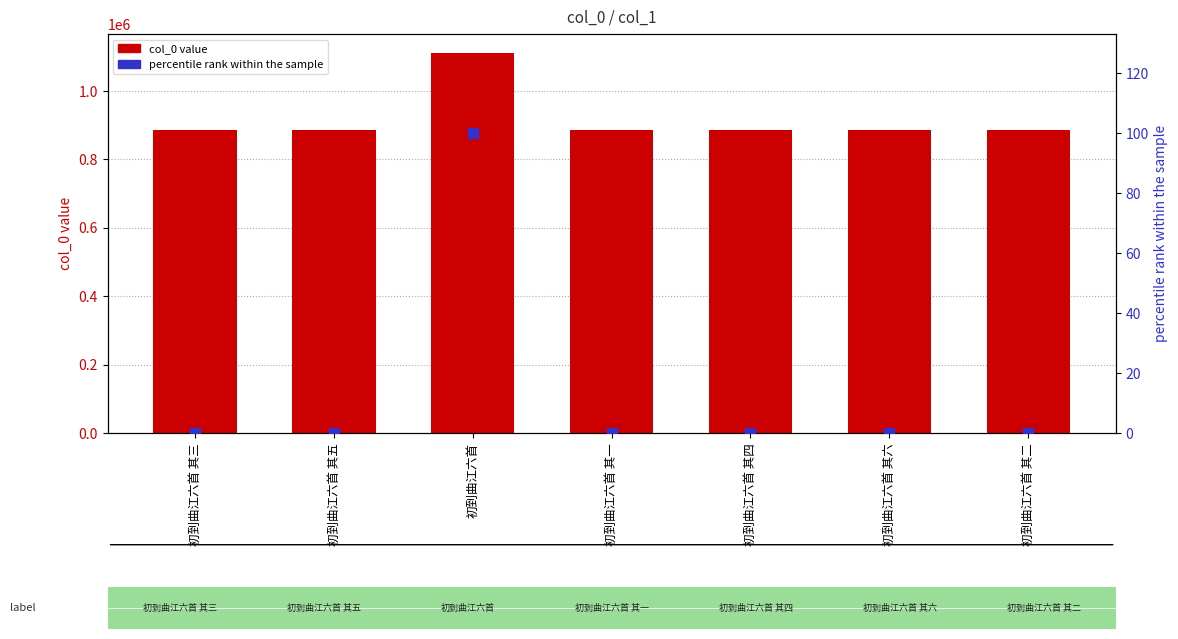

What are all the series names shown in the legend?

col_0 value, percentile rank within the sample